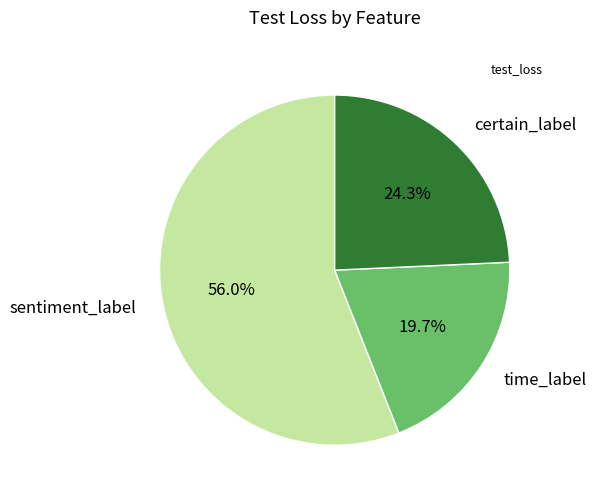

Which category has the smallest portion of the pie?

time_label